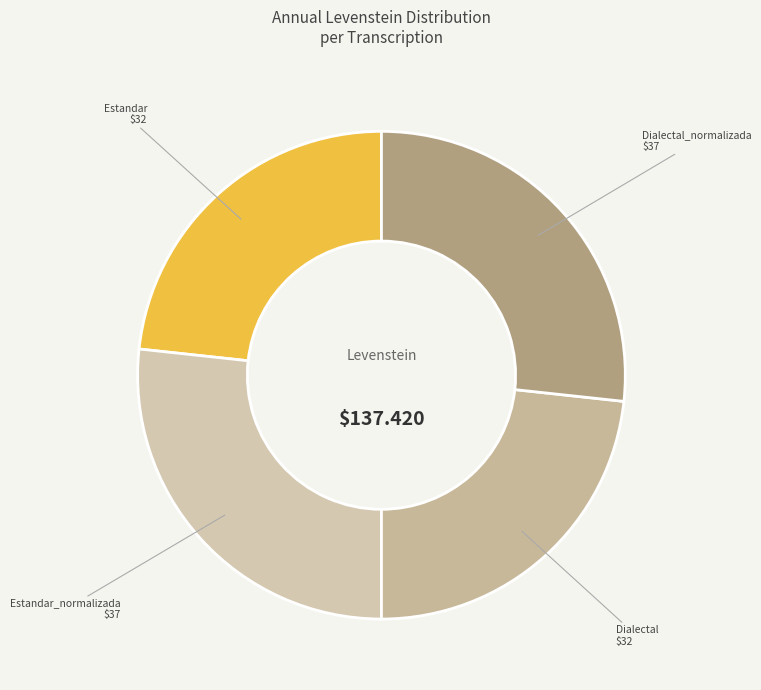

Is there any slice that represents more than half of the pie?

No